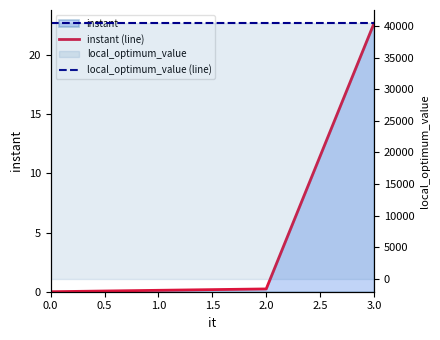

Rank the series by their average value, from lowest to highest.

instant (line), local_optimum_value (line)